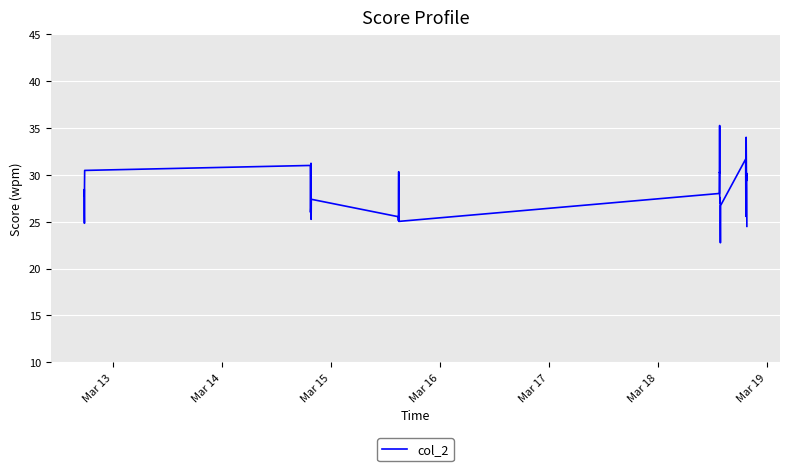

What is the difference between the maximum and minimum values?

12.5